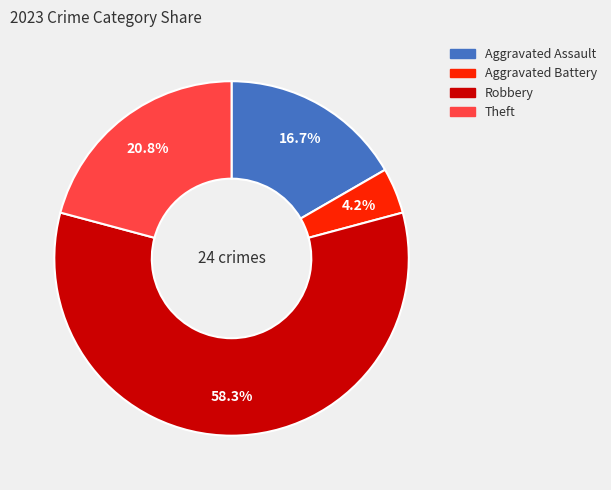

The Aggravated Battery slice represents 4% of the pie. True or false?

True